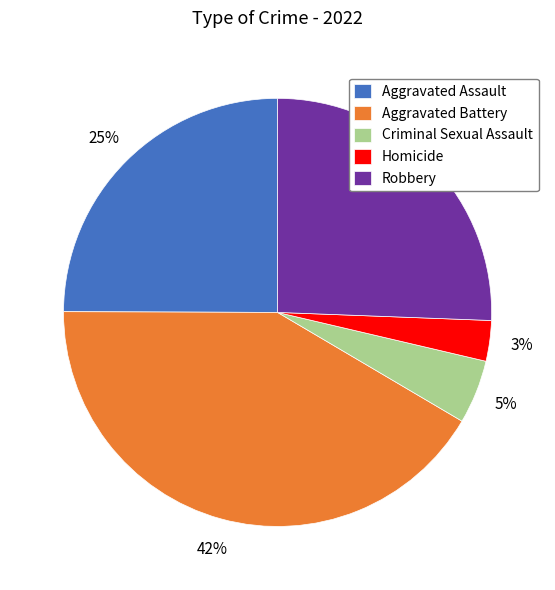

To the nearest percent, what is the difference between the Aggravated Battery and Criminal Sexual Assault slice percentages?

37%